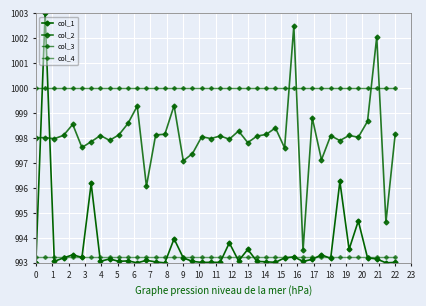

How many categories are shown in the chart?

40